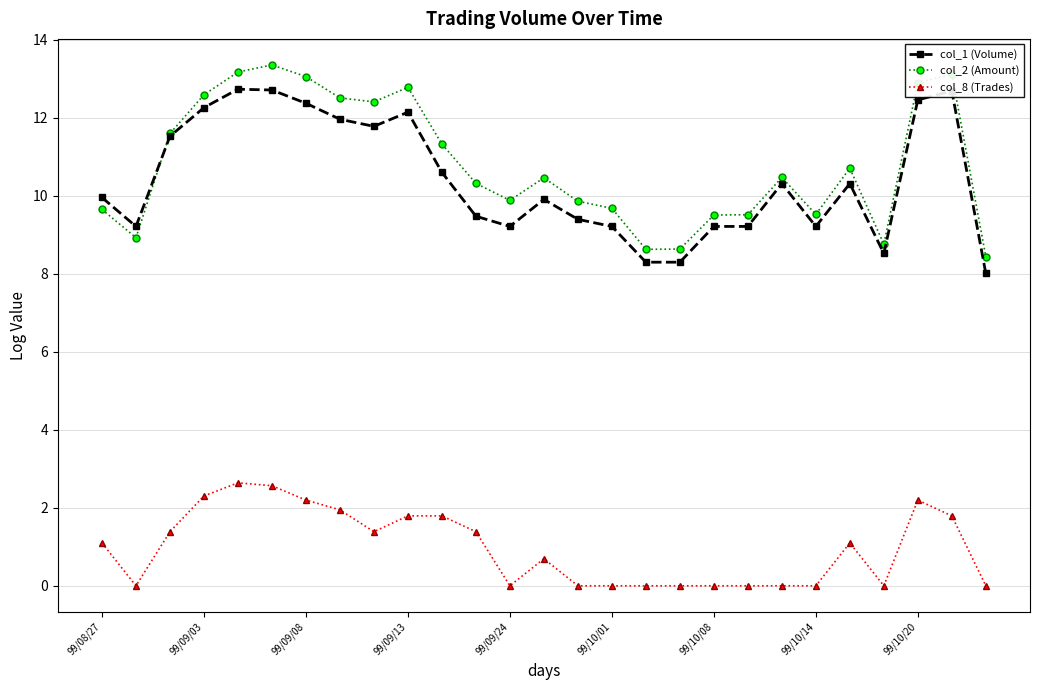

True or false: col_1 (Volume) has more than 2 points higher than both neighbors.

True